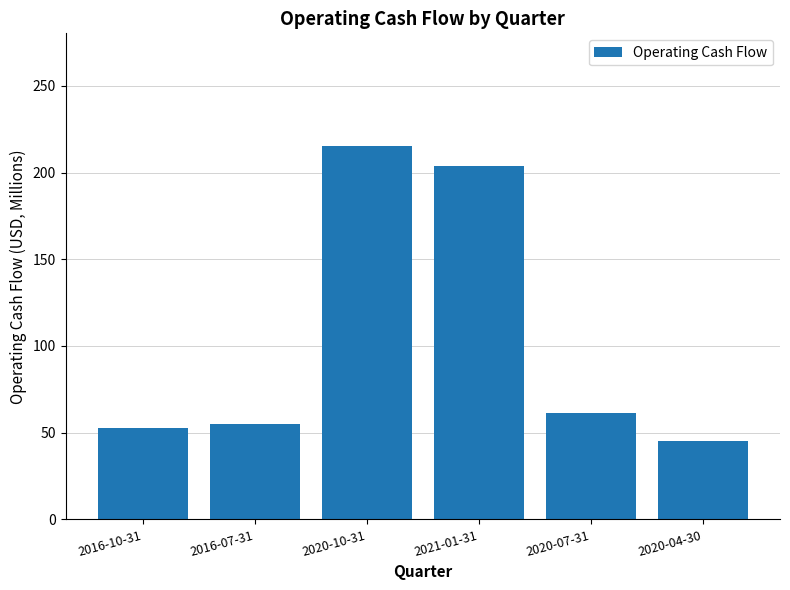

Read the value at 2020-10-31.

215.6